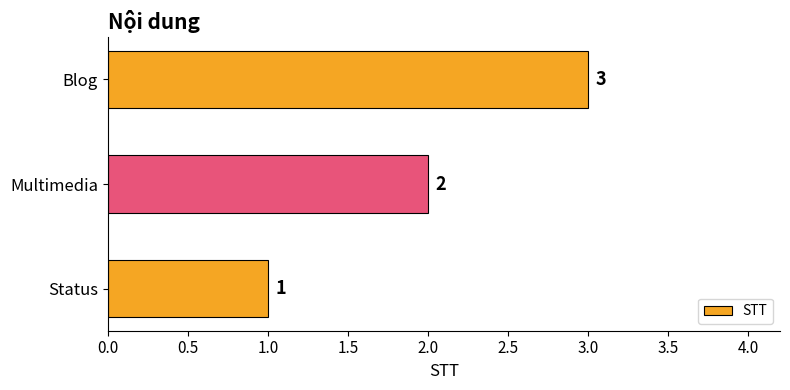

List the labels in order of value, smallest first.

Status, Multimedia, Blog